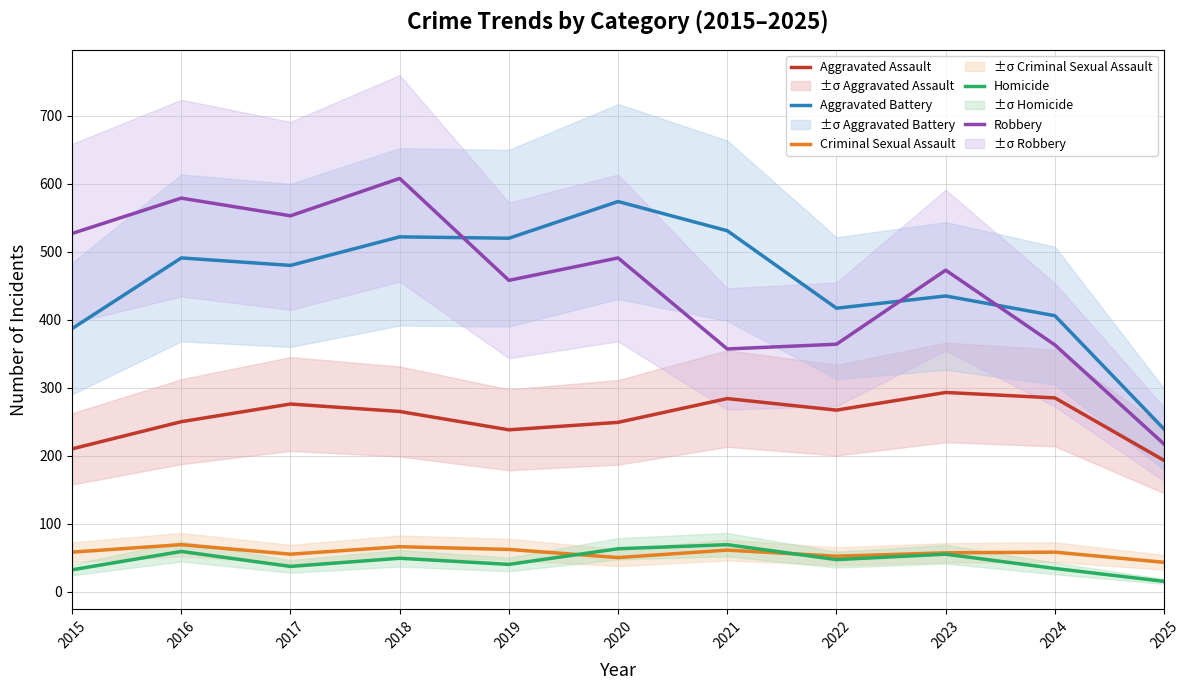

Which has a higher value, 2019 or 2016?

2016